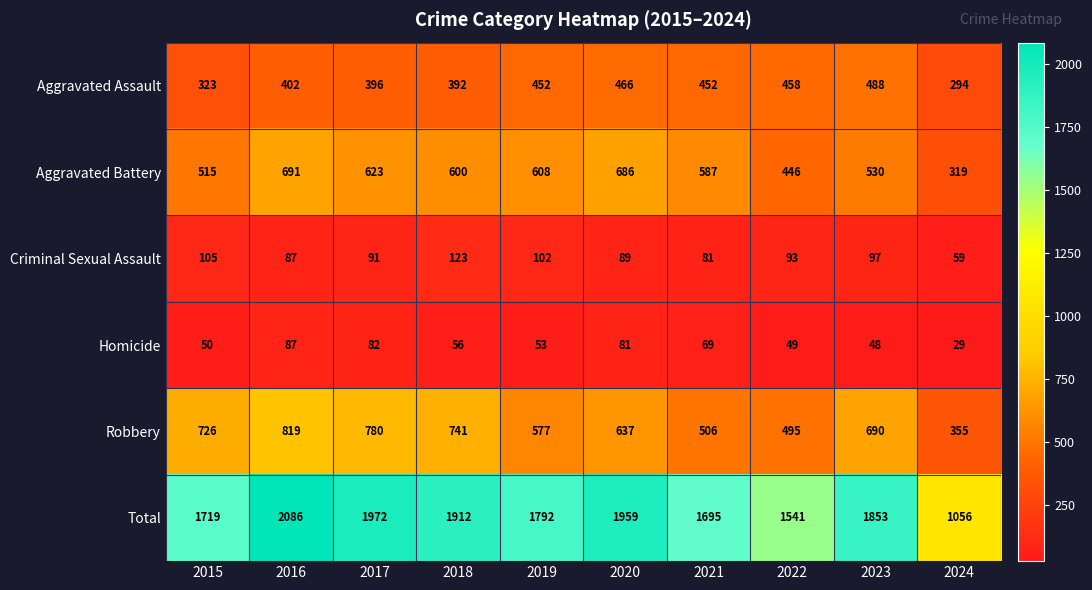

List the labels in order of Aggravated Battery value, smallest first.

2024, 2022, 2015, 2023, 2021, 2018, 2019, 2017, 2020, 2016